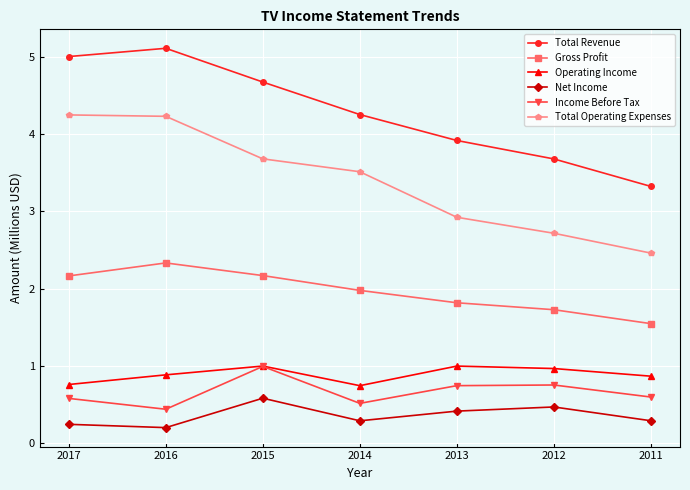

What is the sum of all Gross Profit values?

13.7